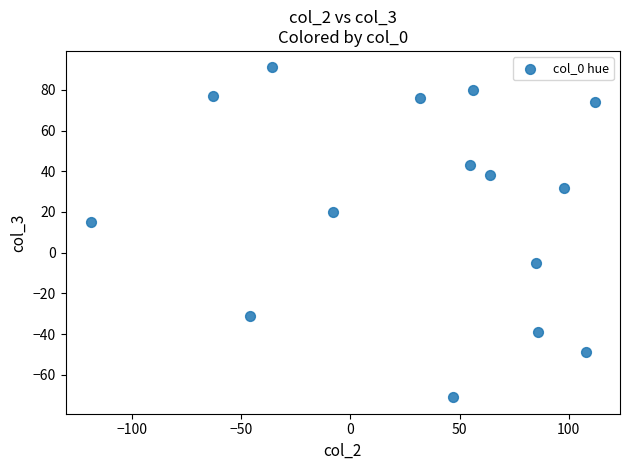

What Y value in the scatter plot is closest to 10?

15